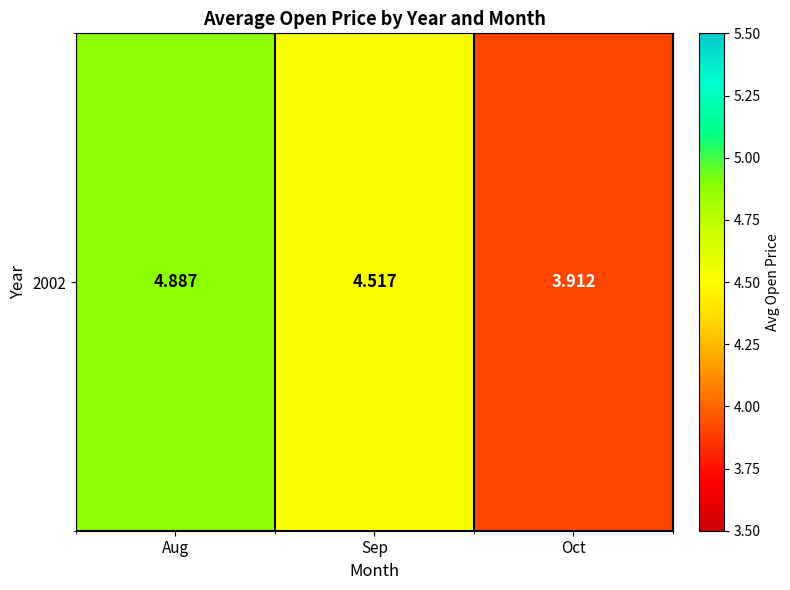

What is the sum of the values at Sep and Oct?

8.4